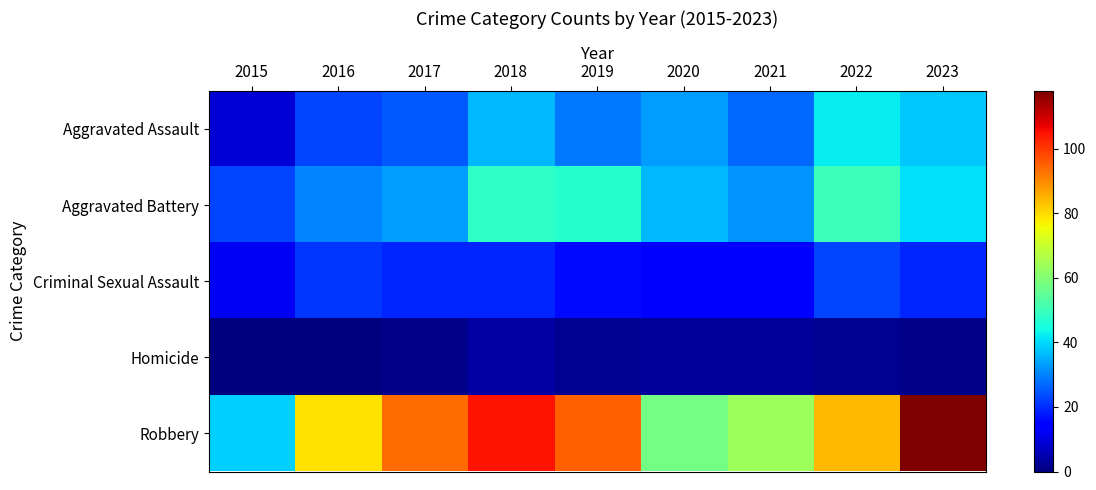

At 2016, list the series in order from smallest to largest.

Homicide, Criminal Sexual Assault, Aggravated Assault, Aggravated Battery, Robbery